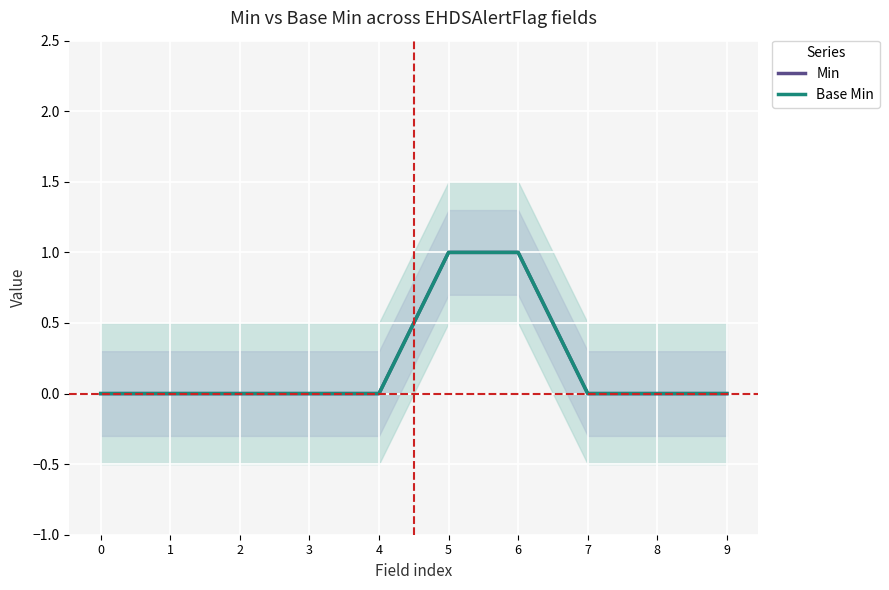

Which category has the highest value in the Base Min series?

5